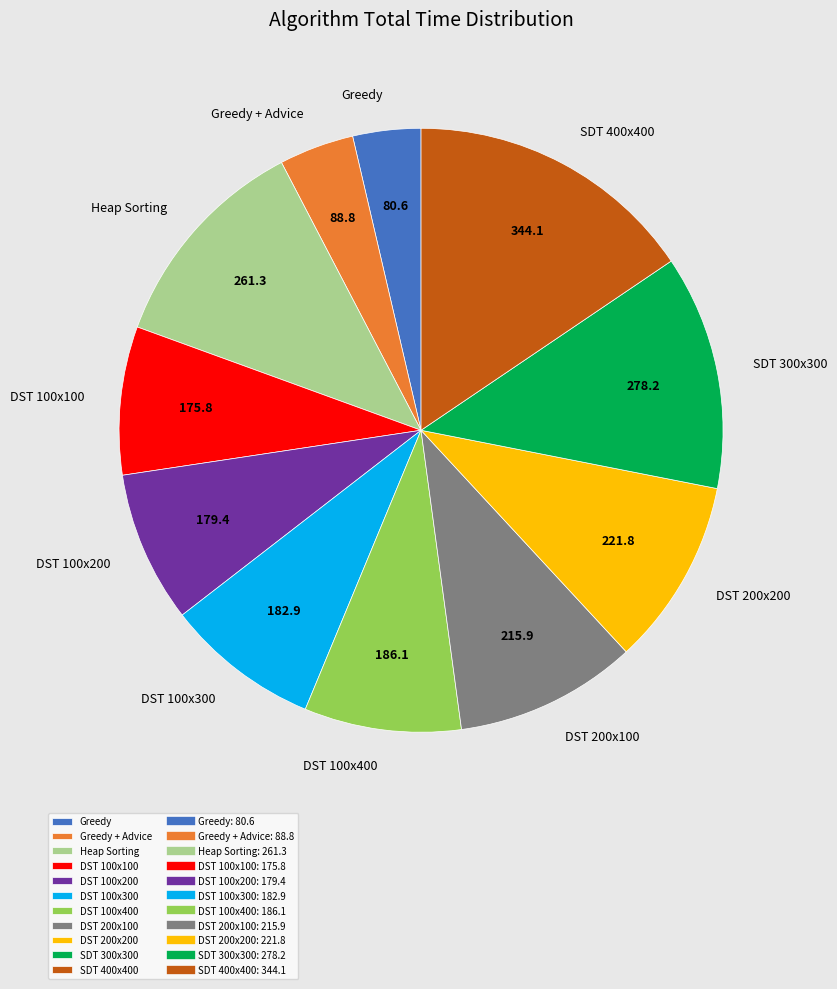

What is the largest slice in the pie chart?

SDT 400x400